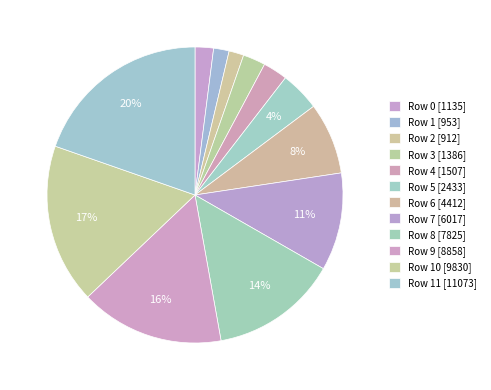

Which slice is the largest?

Row 11